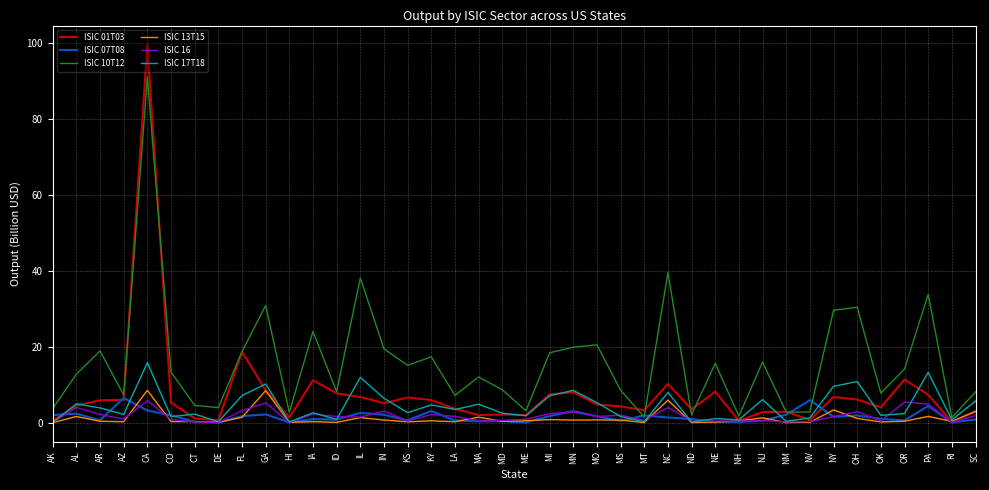

Is it true that ISIC 13T15 equals 3.0 at SC?

True